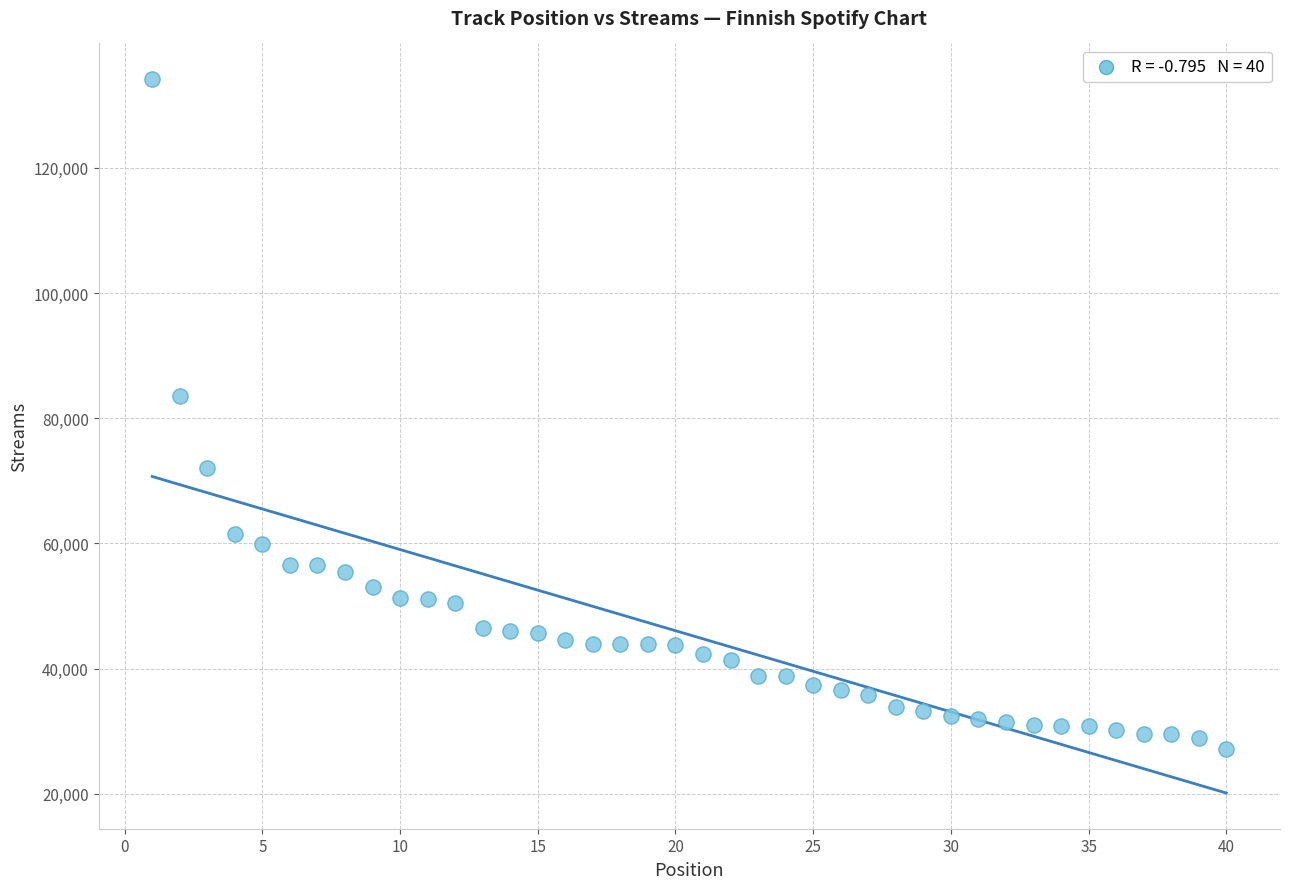

What Y value in the scatter plot is closest to 80674?

83564